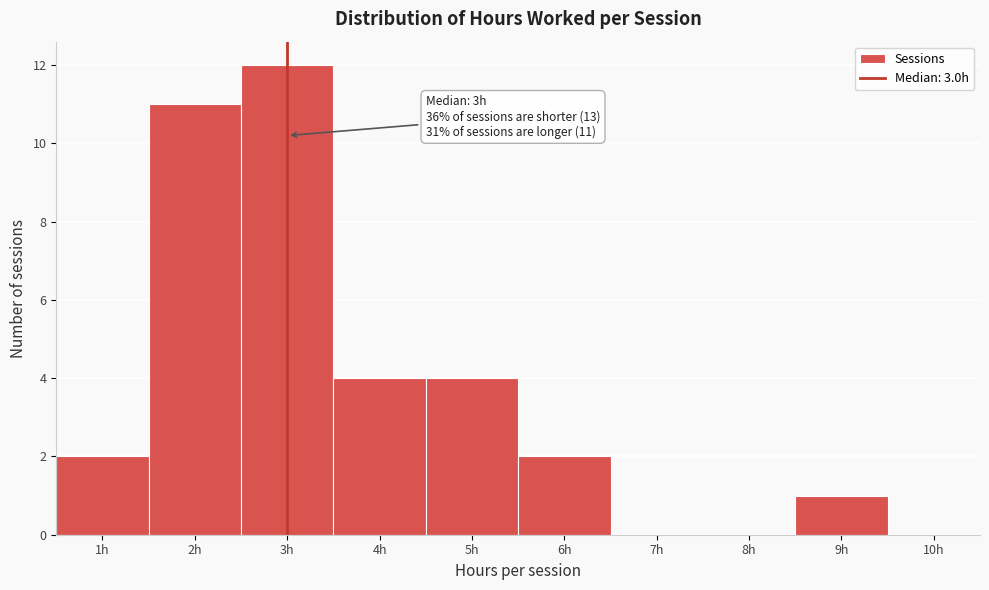

Which range on the x-axis has the tallest bar?

2.5 to 3.5